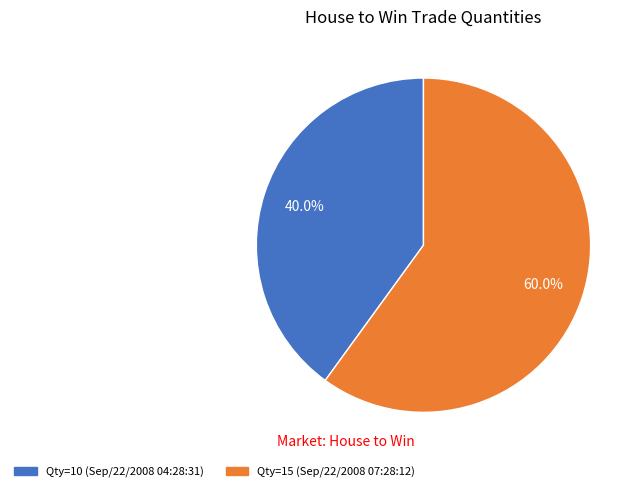

Does any single category account for the majority?

Yes